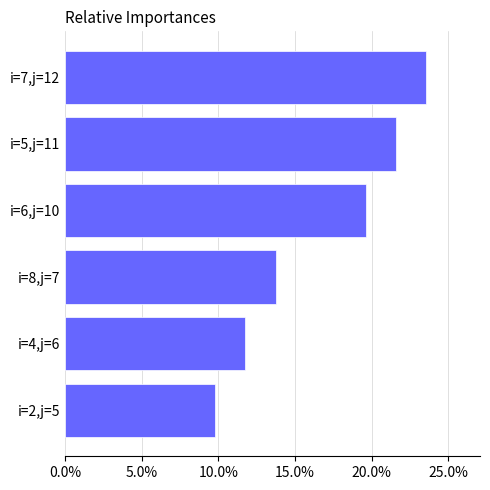

Count the number of categories in the chart.

6